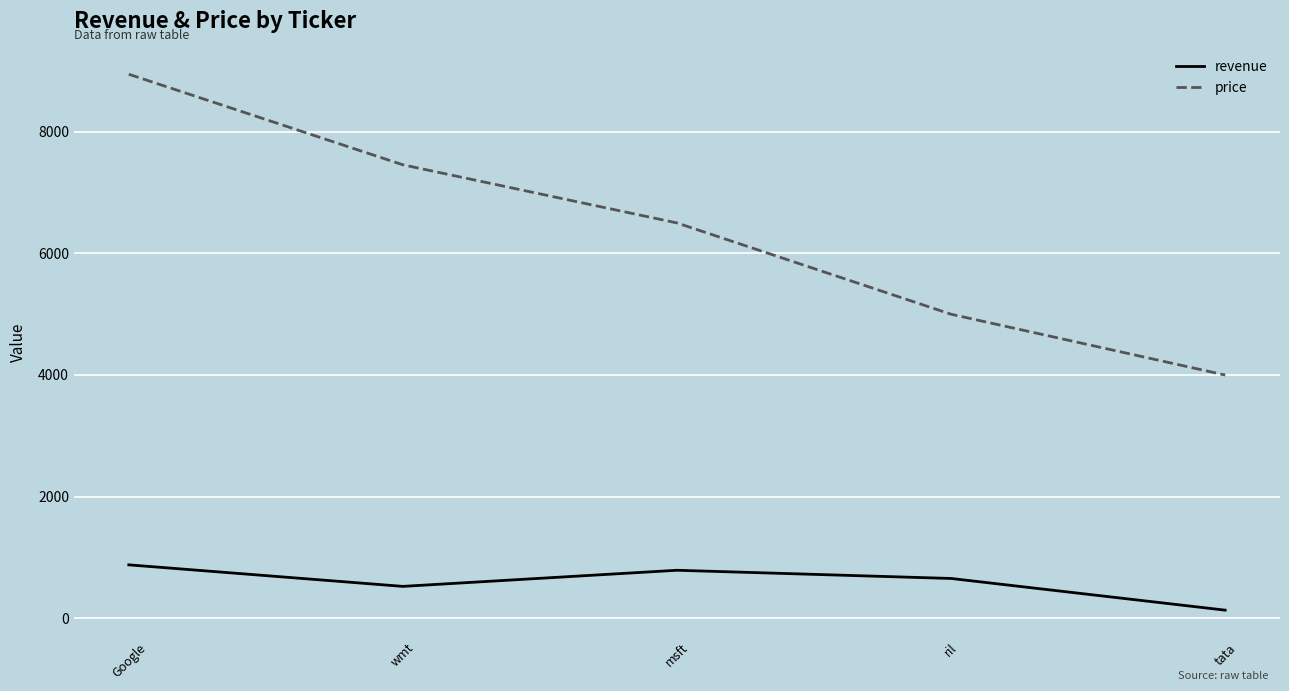

What is the highest value of the revenue series?

878